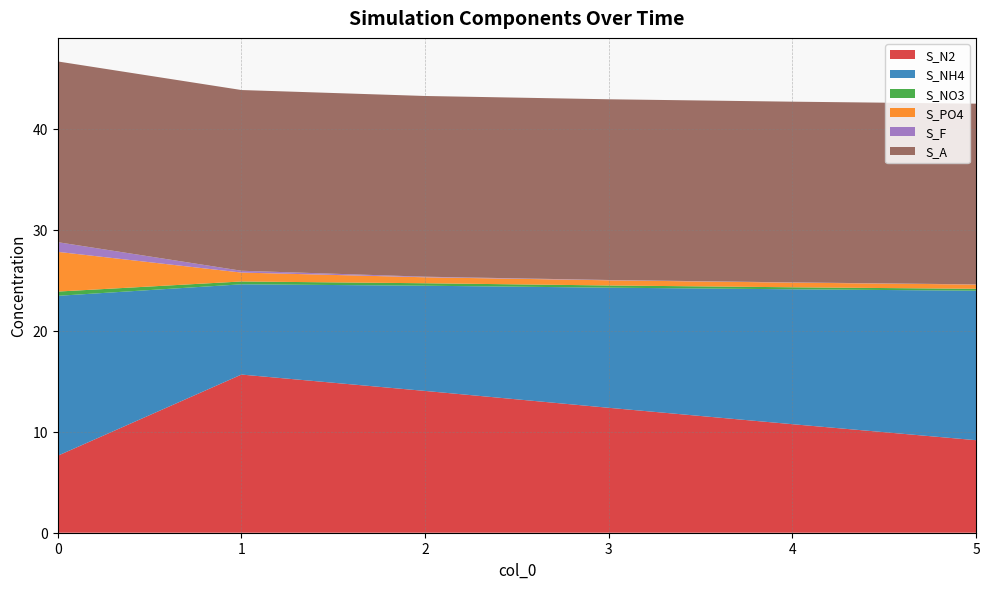

Reading left to right, transcribe all the data shown in this chart.

S_N2: 1=15.7	2=14.0	3=12.4	4=10.8	5=9.2	0=7.6
S_NH4: 1=8.9	2=10.4	3=11.9	4=13.4	5=14.8	0=15.8
S_NO3: 1=0.3	2=0.2	3=0.2	4=0.2	5=0.2	0=0.4
S_PO4: 1=0.9	2=0.6	3=0.5	4=0.5	5=0.4	0=3.9
S_F: 1=0.2	2=0.1	3=0.0	4=0.0	5=0.0	0=1.0
S_A: 1=17.9	2=17.9	3=17.9	4=17.9	5=17.9	0=17.9